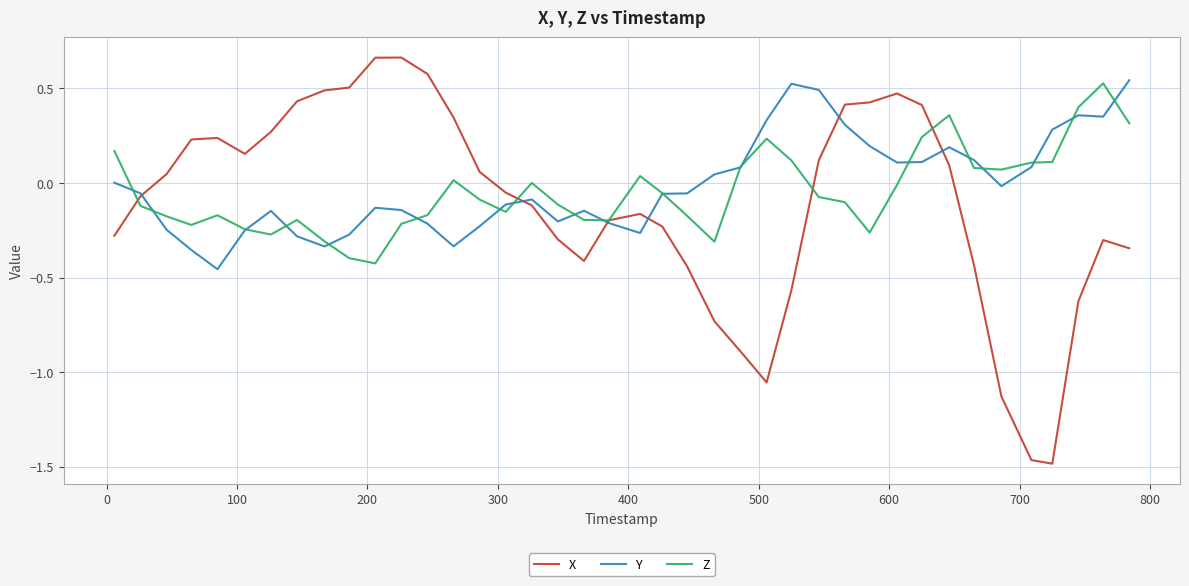

Which series has the largest range (max minus min)?

X